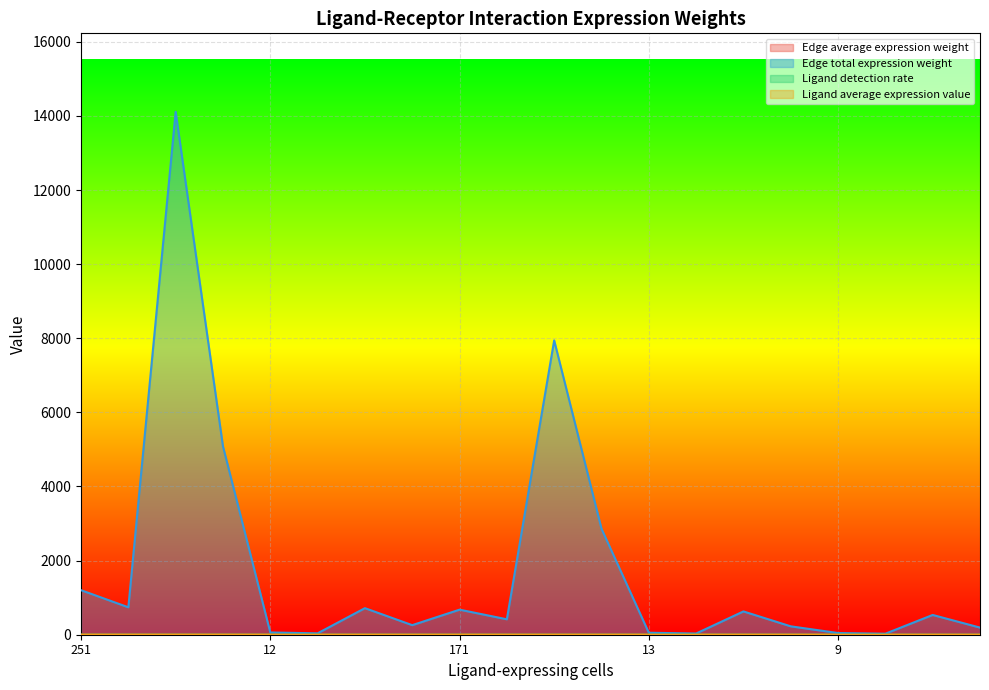

Which series has the largest total across all categories?

Edge total expression weight